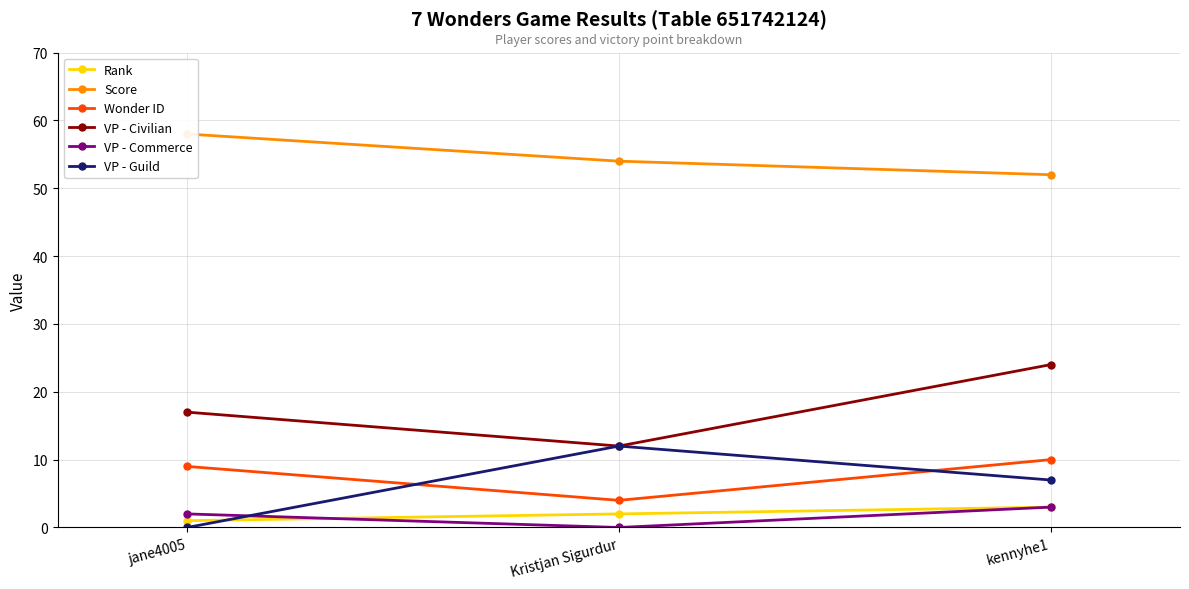

What is the value of the VP - Commerce point at the 3rd from the left?

3